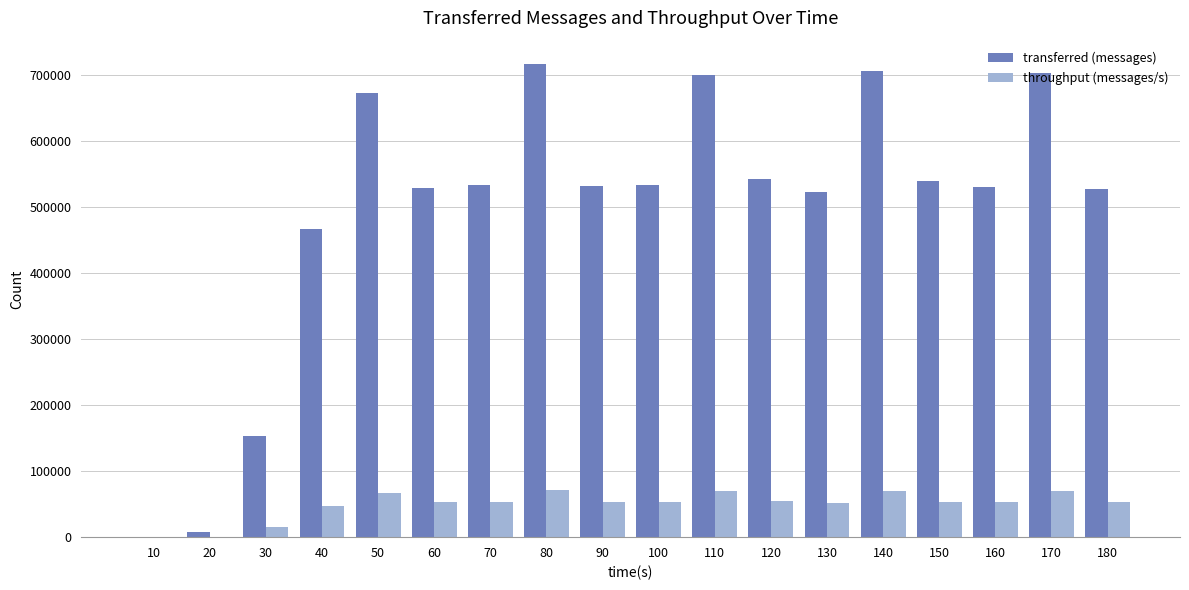

What is the approximate value of throughput (messages/s) at 120, to the nearest 10?

54200